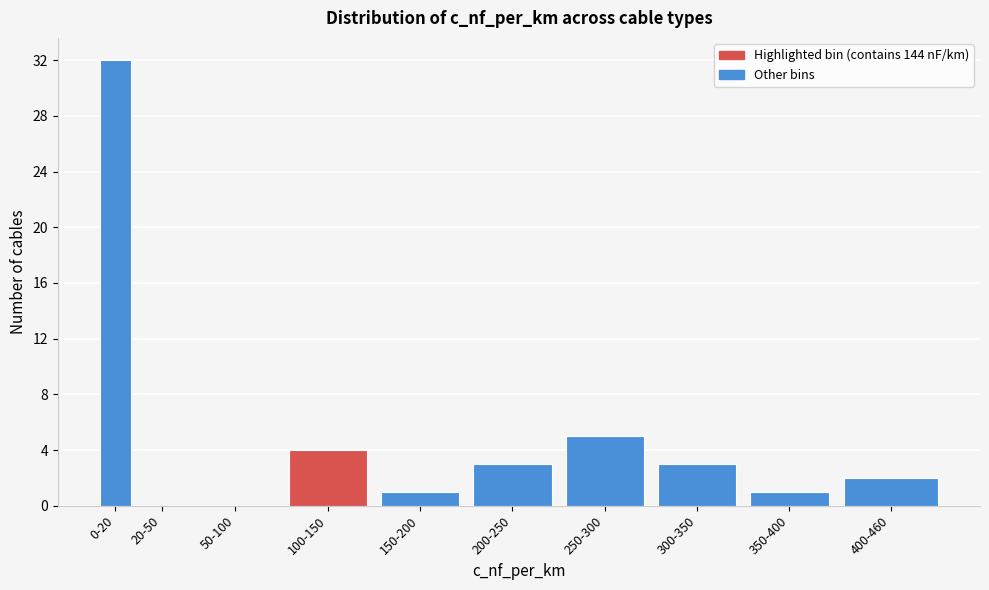

Reading left to right, list all the values displayed in this chart.

0-20=32	20-50=0	50-100=0	100-150=4	150-200=1	200-250=3	250-300=5	300-350=3	350-400=1	400-460=2